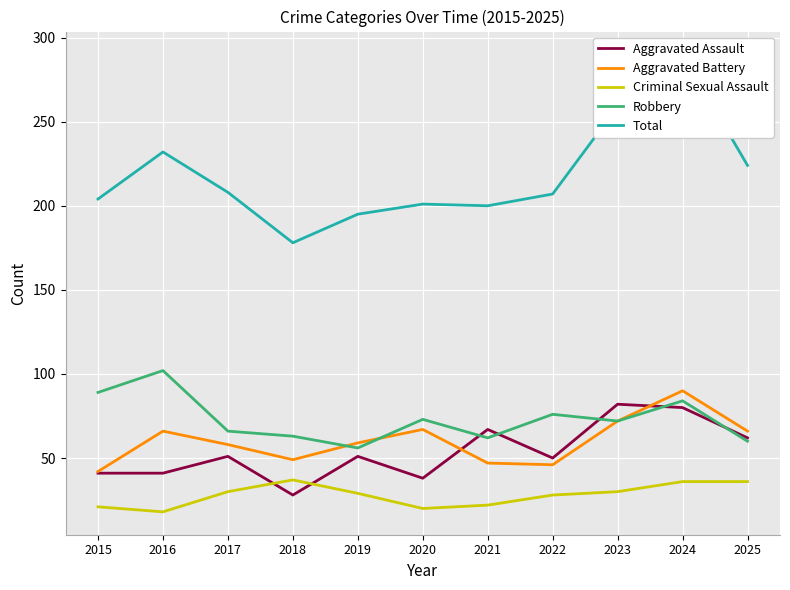

Reading left to right, what are all the values shown in this chart?

Aggravated Assault: 41	41	51	28	51	38	67	50	82	80	62
Aggravated Battery: 42	66	58	49	59	67	47	46	72	90	66
Criminal Sexual Assault: 21	18	30	37	29	20	22	28	30	36	36
Robbery: 89	102	66	63	56	73	62	76	72	84	60
Total: 204	232	208	178	195	201	200	207	259	290	224